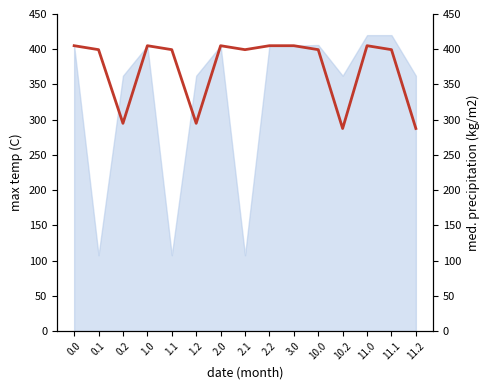

Does the chart display data point markers on the line(s)?

No